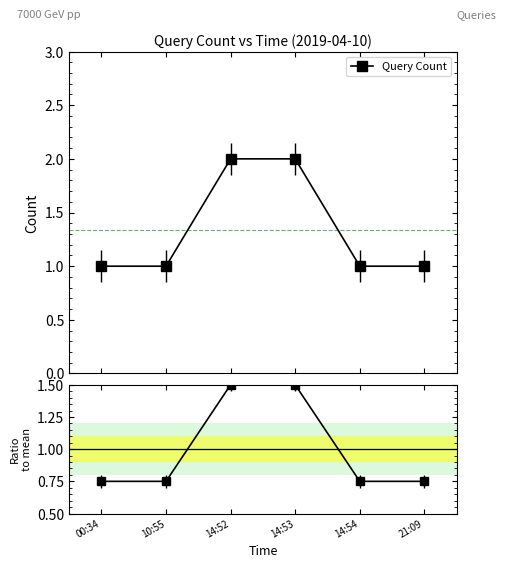

True or false: Query Count has more than 1 interior local peaks.

False